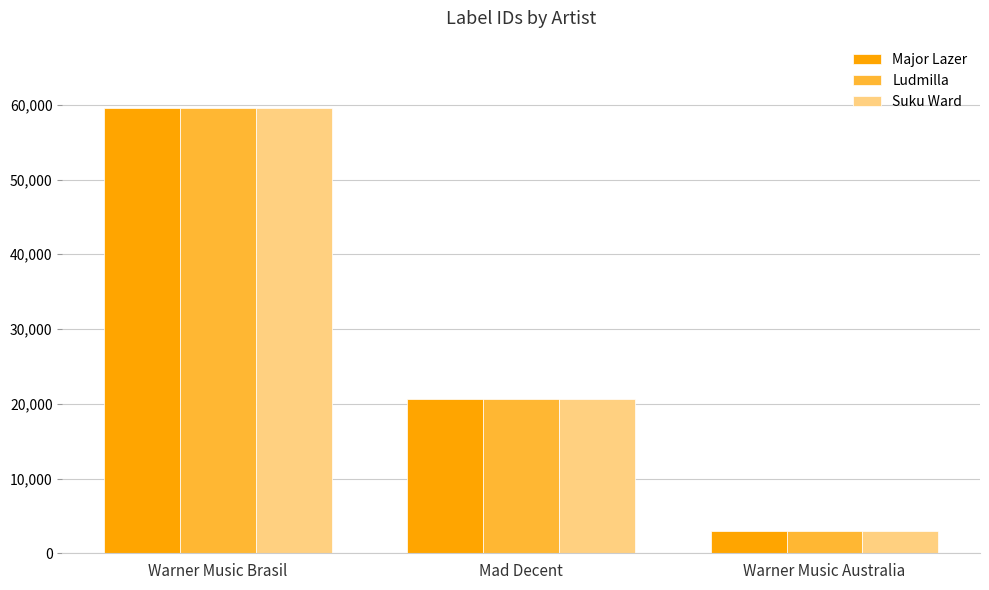

What are all the series names shown in the legend?

Major Lazer, Ludmilla, Suku Ward